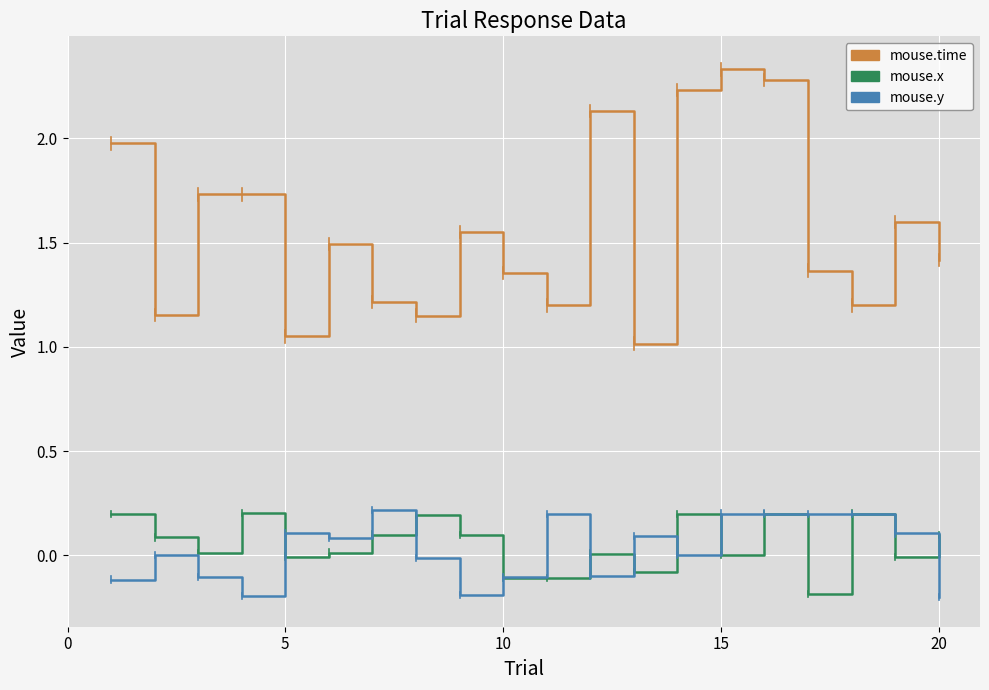

Which series has the widest spread of values?

mouse.time